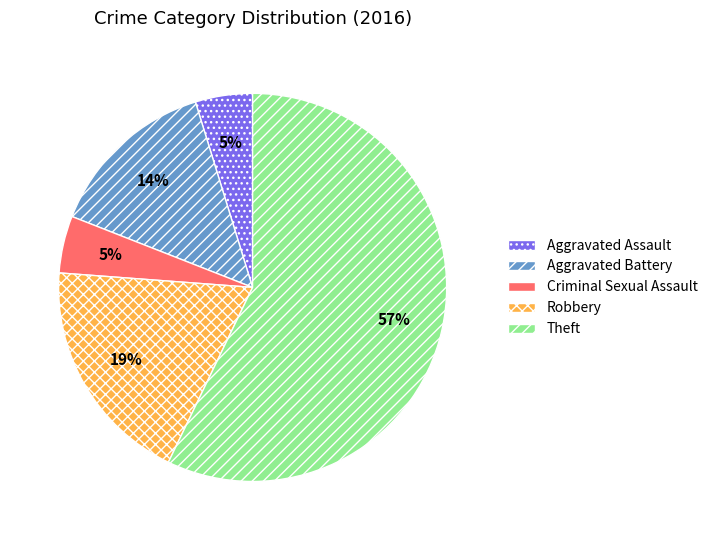

Between Robbery and Theft, which is larger?

Theft